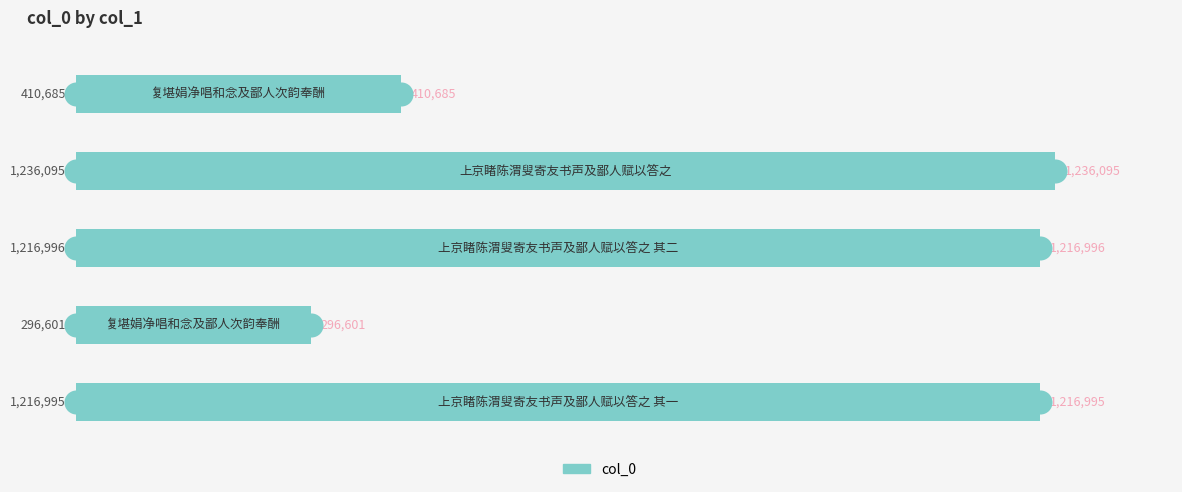

What is the change in value from 0.0 to 0.2?

-19099